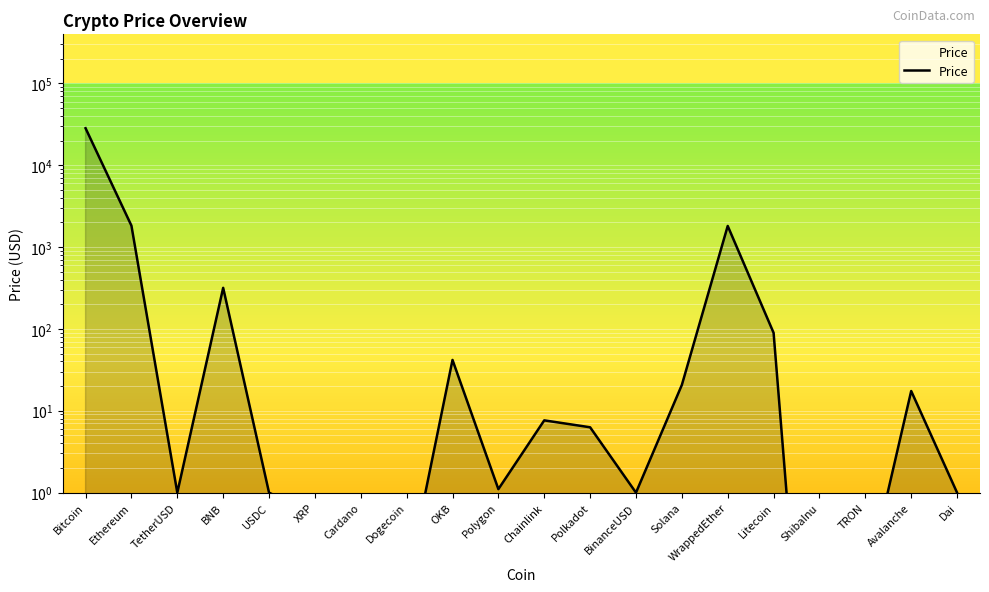

Between Dogecoin and BNB, which is larger?

BNB